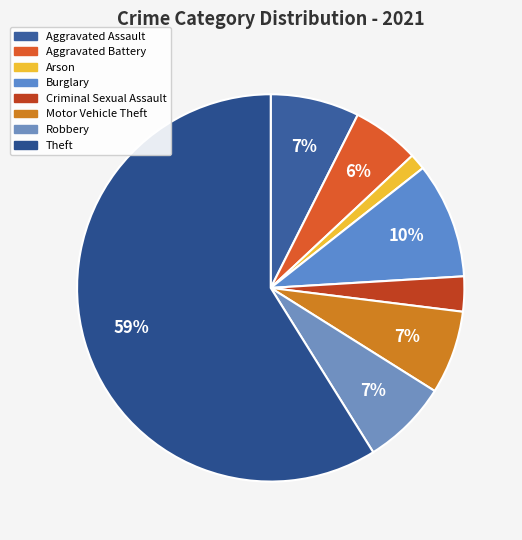

To the nearest percent, what is the average slice percentage?

12%